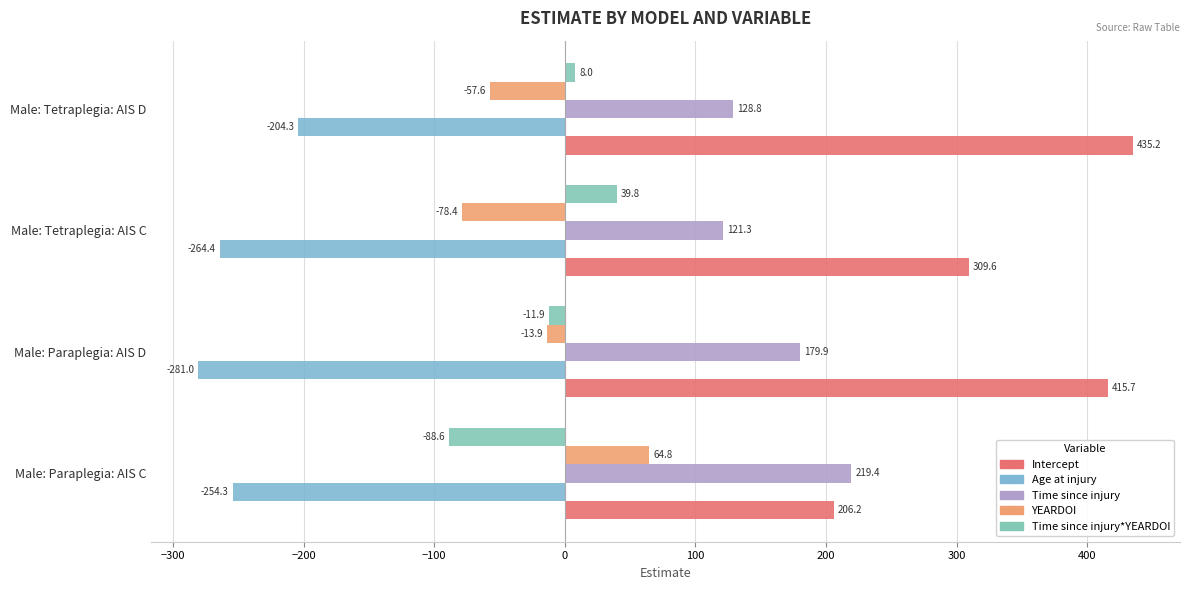

List the labels in order of YEARDOI value, smallest first.

Male: Tetraplegia: AIS C, Male: Tetraplegia: AIS D, Male: Paraplegia: AIS D, Male: Paraplegia: AIS C